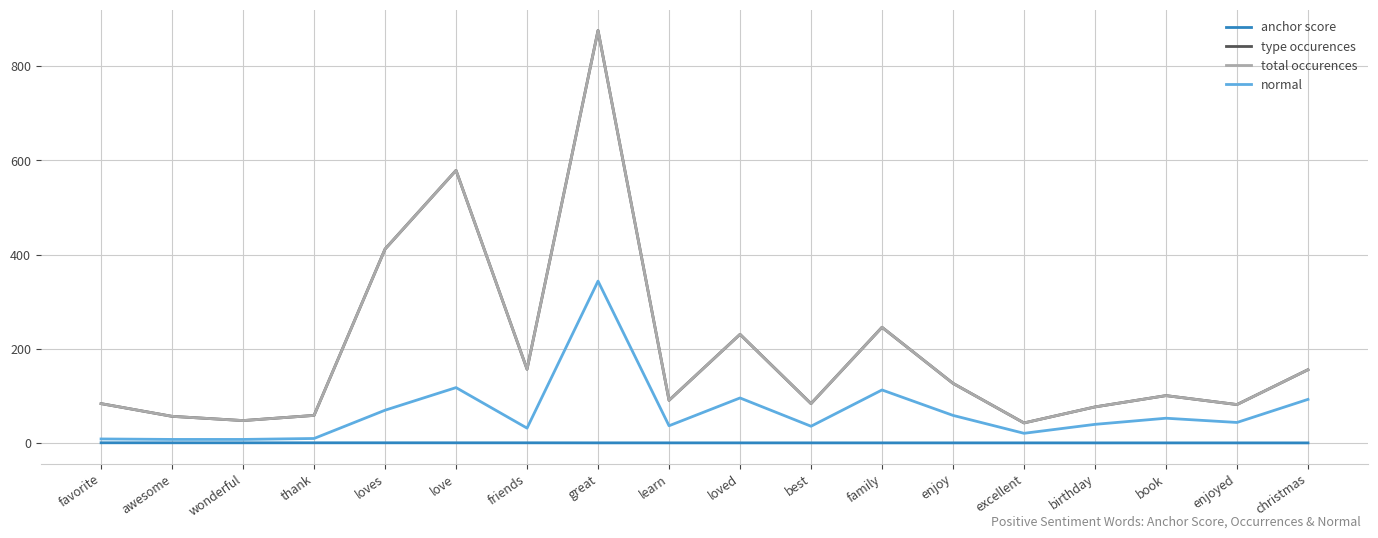

How many lines are shown in the chart?

4